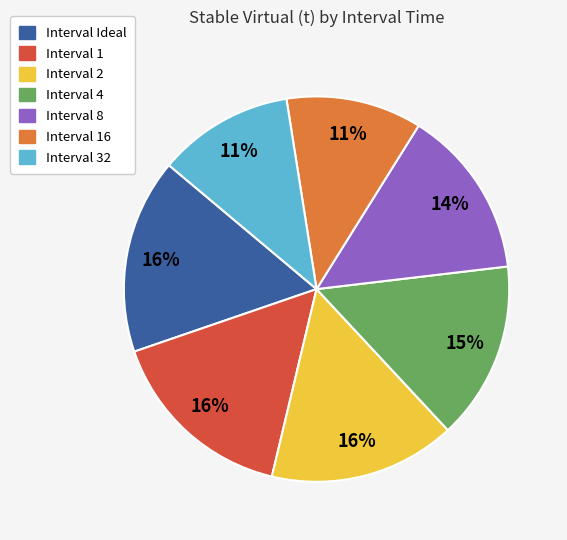

To the nearest percent, what is the difference between the Interval 8 and Interval 4 slice percentages?

1%